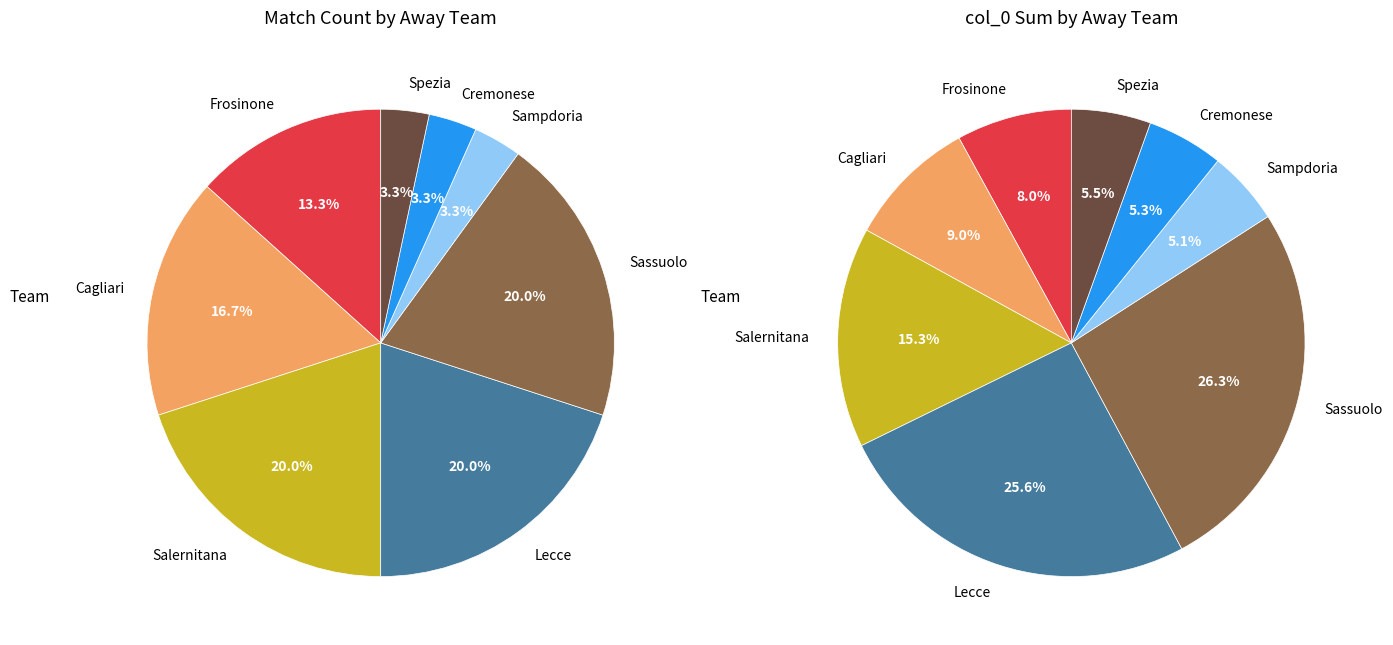

Does any single category account for the majority?

No